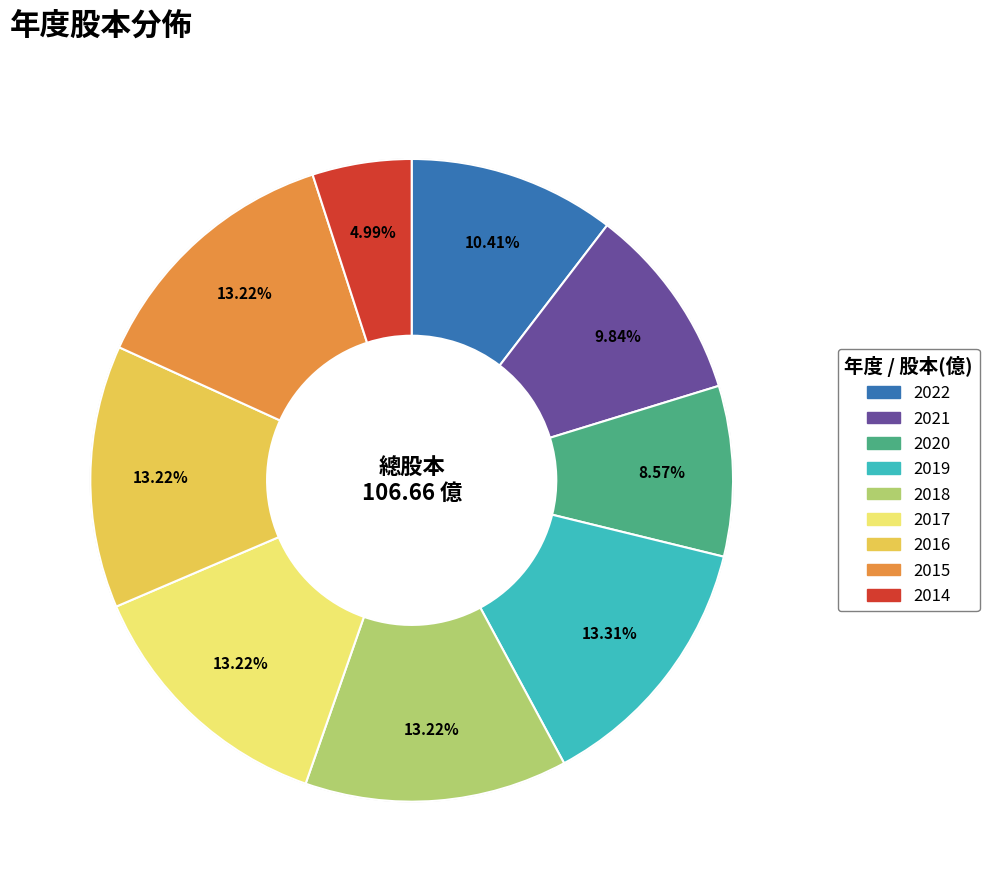

Count the number of slices in the pie.

9